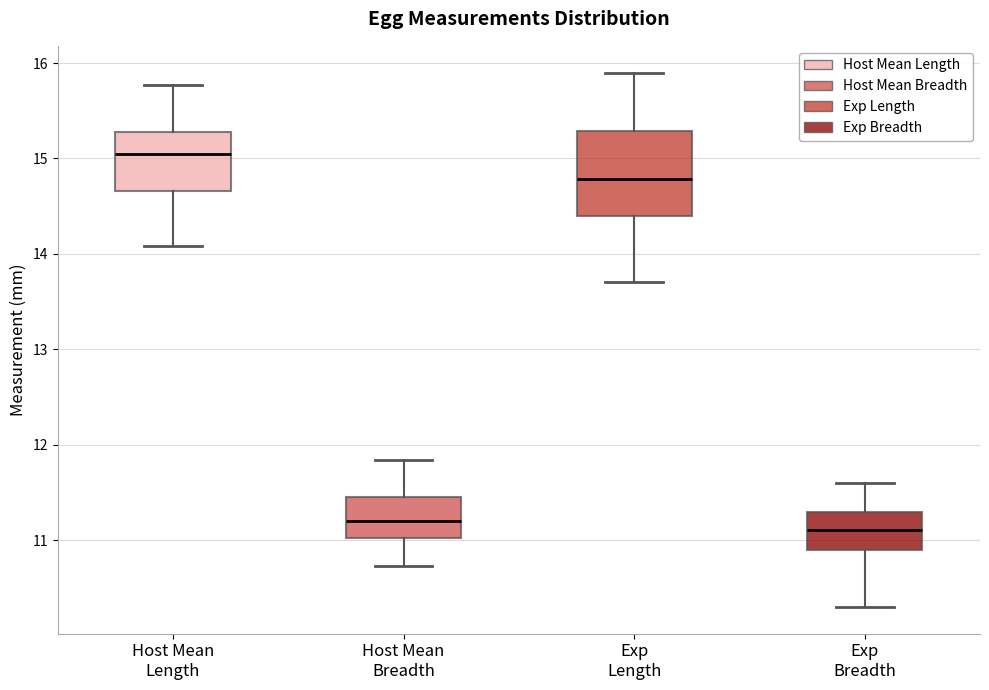

Reading left to right, transcribe this box plot: for each box, give where its median line is, the range the box spans, and where its two whiskers end, as read against the y-axis. The values are not printed on the chart, so give them approximately, as read against the axis.

Host Mean Length: median 15.0, box 14.7 to 15.3, whiskers 14.1 to 15.8
Host Mean Breadth: median 11.2, box 11.0 to 11.5, whiskers 10.7 to 11.8
Exp Length: median 14.8, box 14.4 to 15.3, whiskers 13.7 to 15.9
Exp Breadth: median 11.1, box 10.9 to 11.3, whiskers 10.3 to 11.6